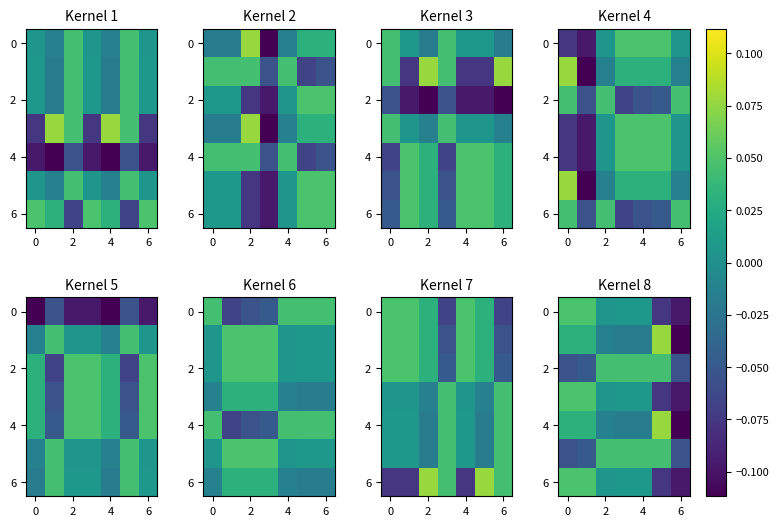

At which category does the chart reach its minimum across all series?

6